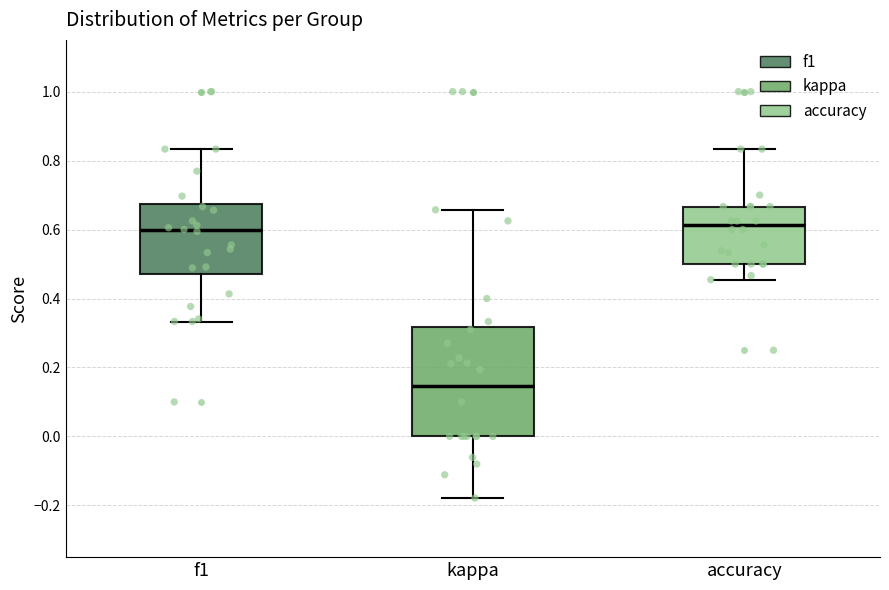

Reading left to right, read every box against the y-axis: the position of its median line, the range the box covers, and the ends of its whiskers. The values are not printed on the chart, so give them approximately, as read against the axis.

f1: median 0.60, box 0.48 to 0.68, whiskers 0.34 to 0.84
kappa: median 0.14, box 0.00 to 0.32, whiskers -0.18 to 0.66
accuracy: median 0.62, box 0.50 to 0.66, whiskers 0.46 to 0.84